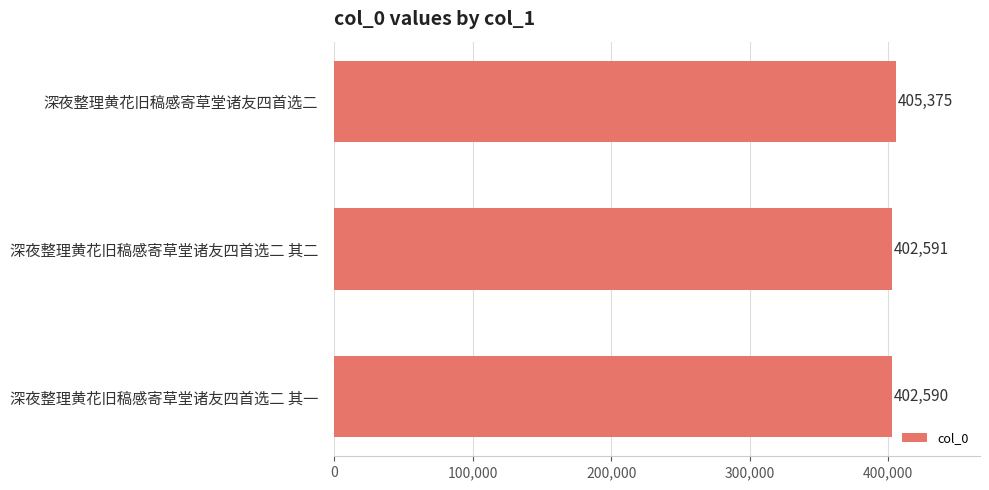

Approximately how many times larger is the value at 深夜整理黄花旧稿感寄草堂诸友四首选二 其一 compared to 深夜整理黄花旧稿感寄草堂诸友四首选二 其二?

1.0